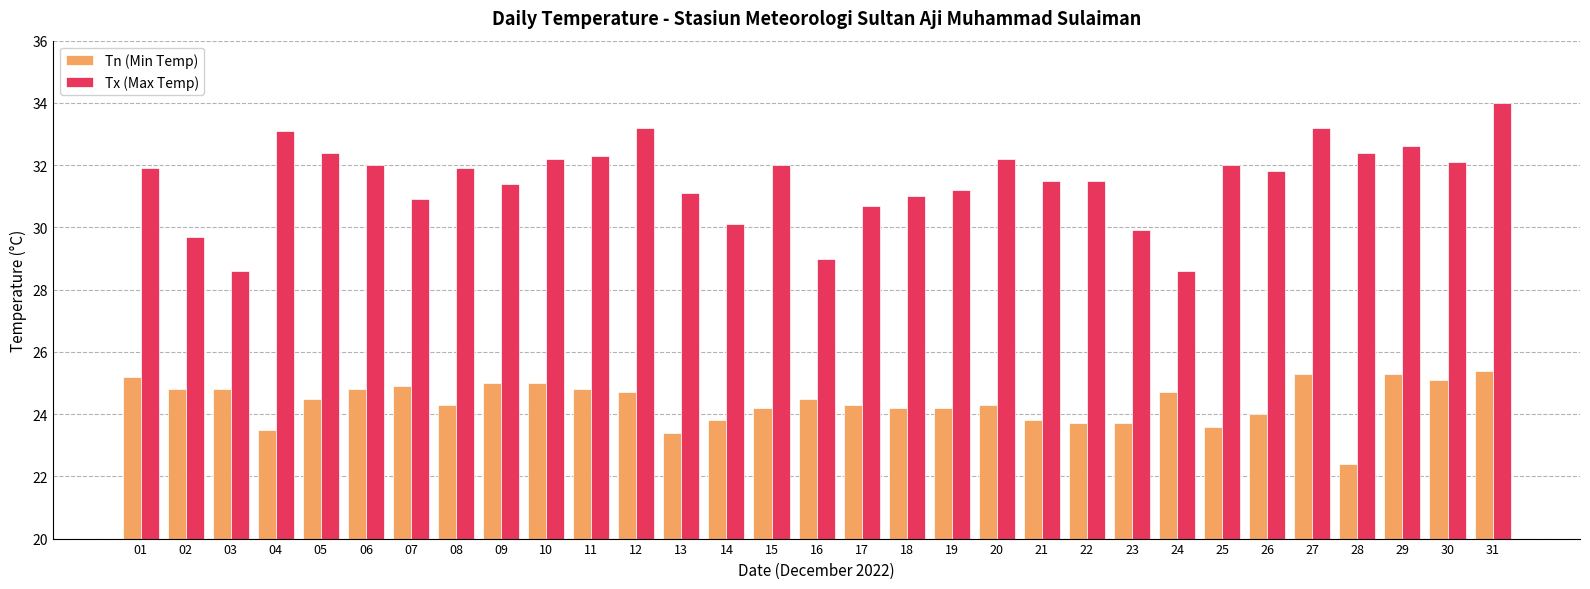

What is the difference between the Tx (Max Temp) values at 06 and 31?

2.0